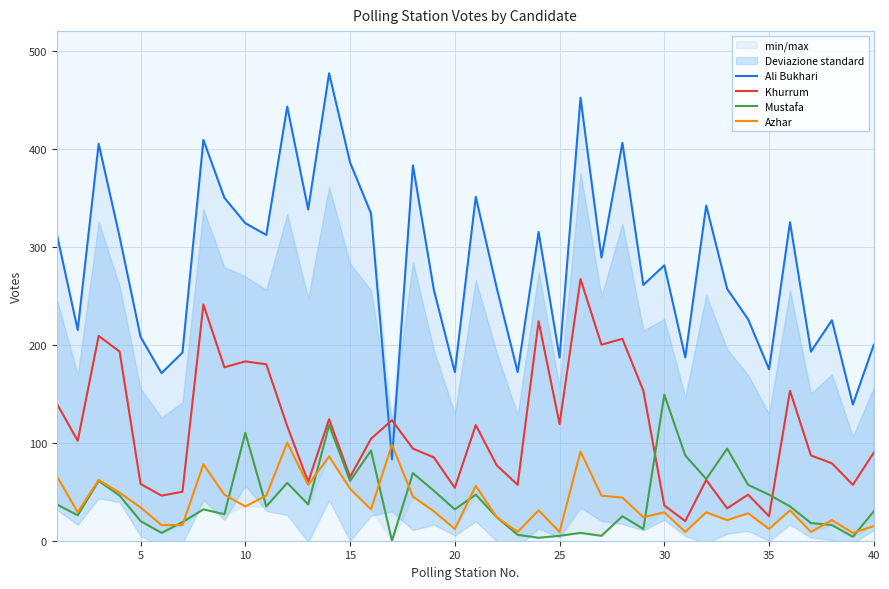

What are all the series names shown in the legend?

Ali Bukhari, Khurrum, Mustafa, Azhar